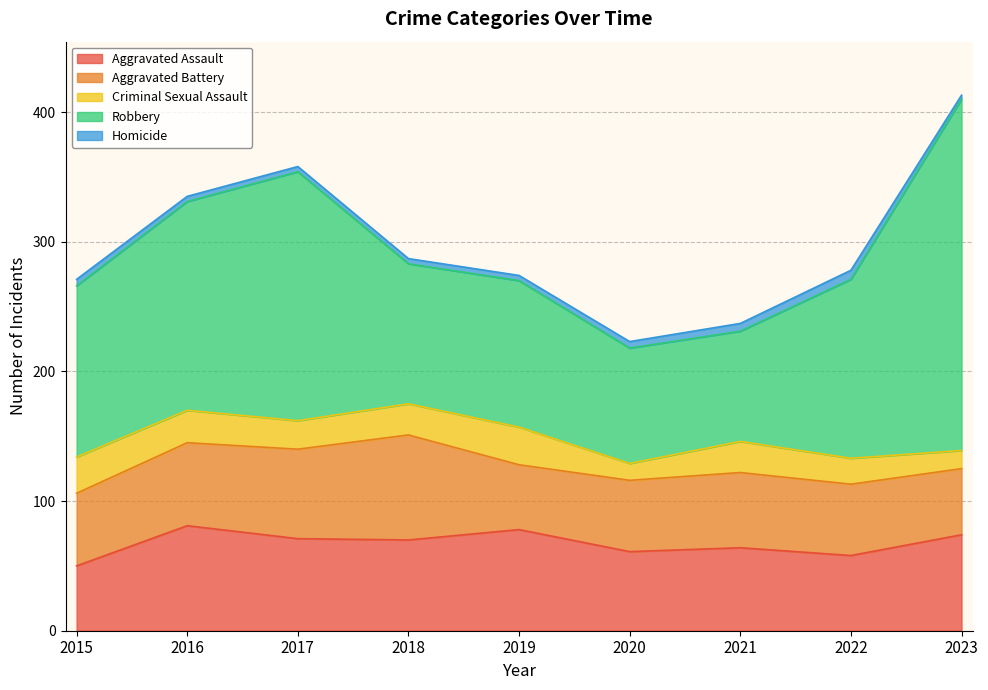

Rank the categories by Aggravated Battery value from highest to lowest.

2018, 2017, 2016, 2021, 2015, 2020, 2022, 2023, 2019